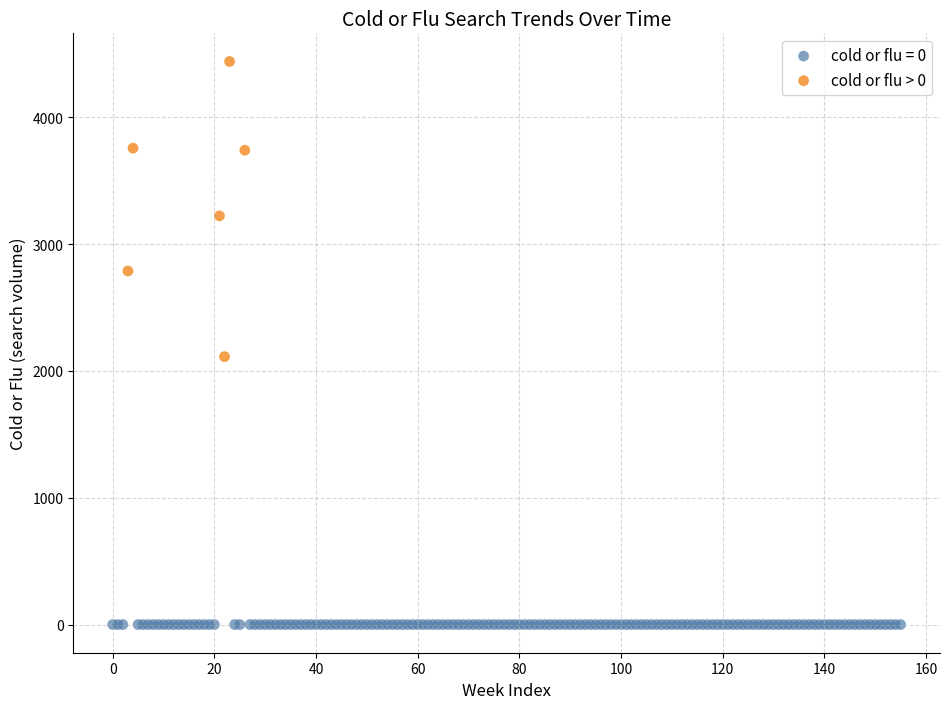

Which series reaches the maximum Y coordinate?

cold or flu > 0